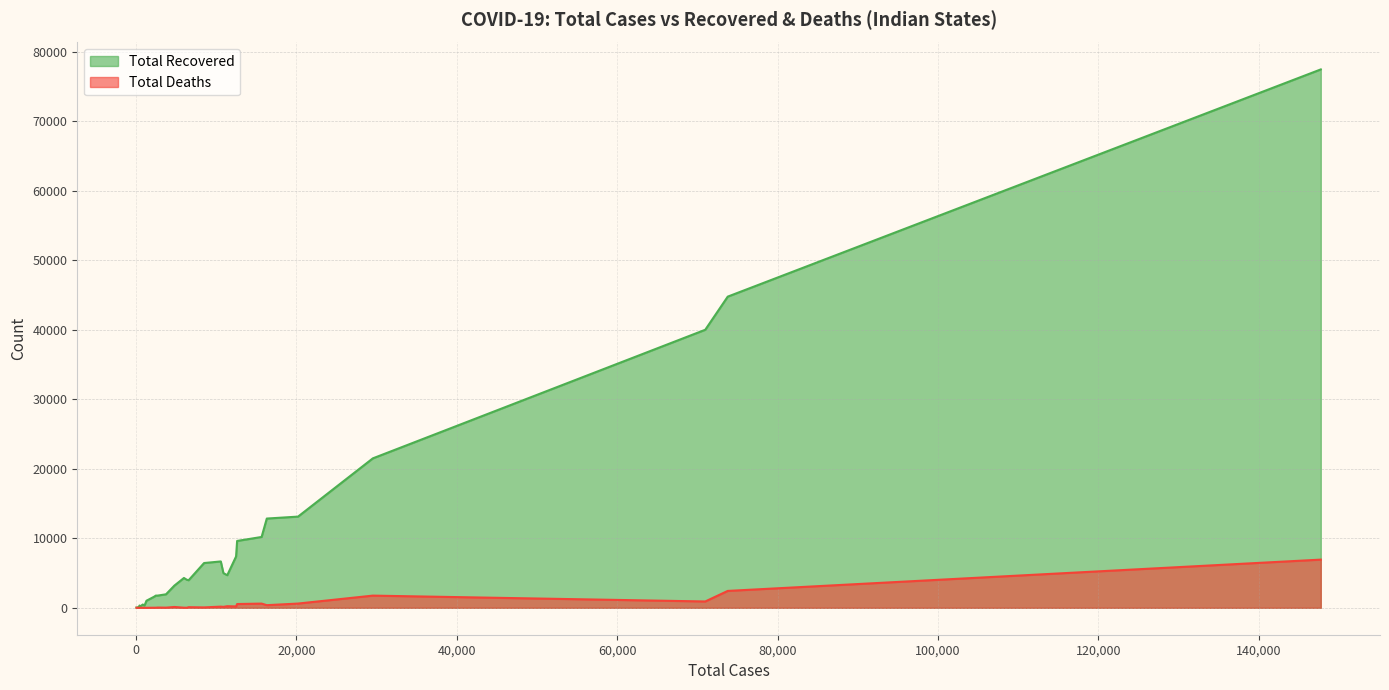

What is the label of the 26th point from the right?

Goa